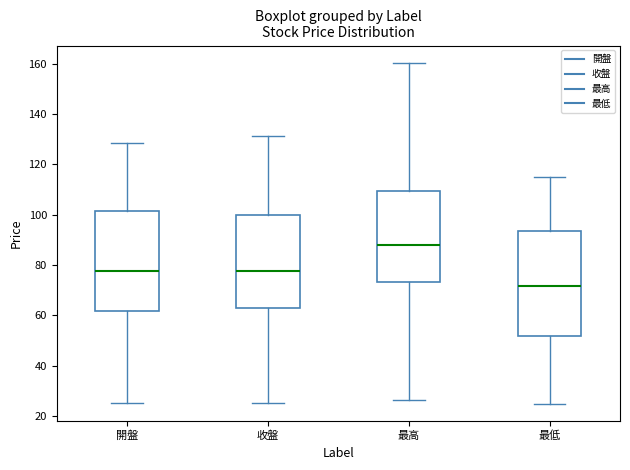

Which box's median line is the highest?

最高